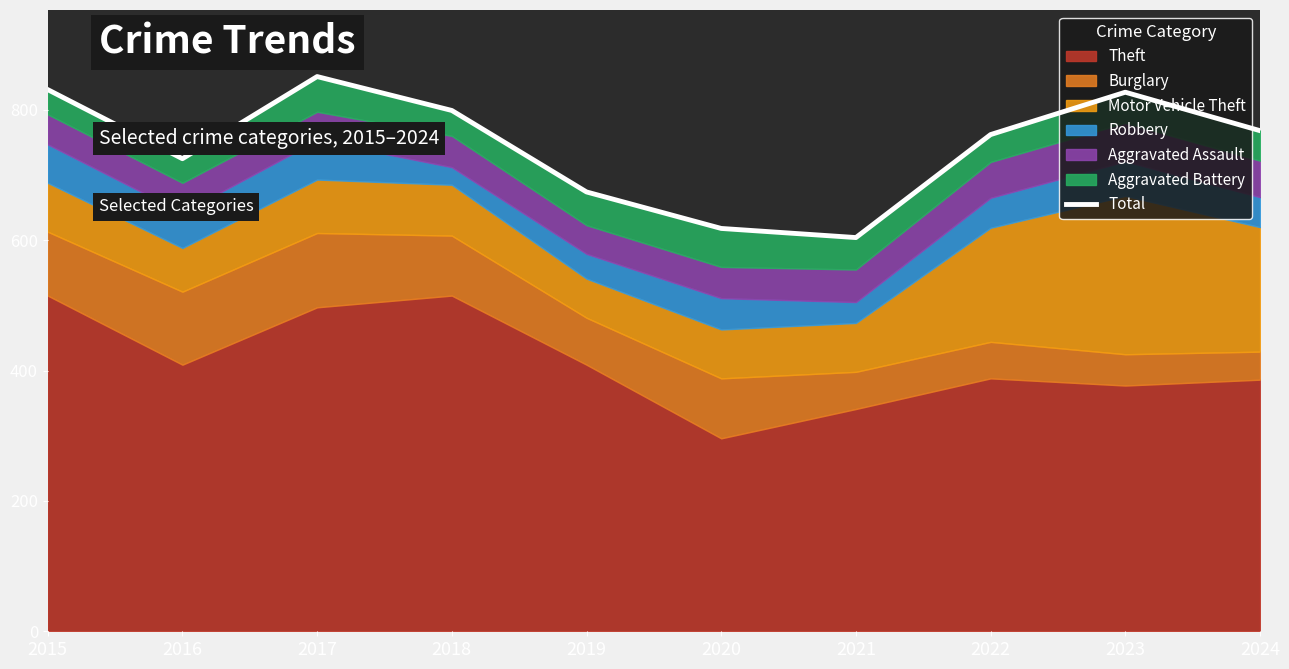

What is the sum of all values?

7459